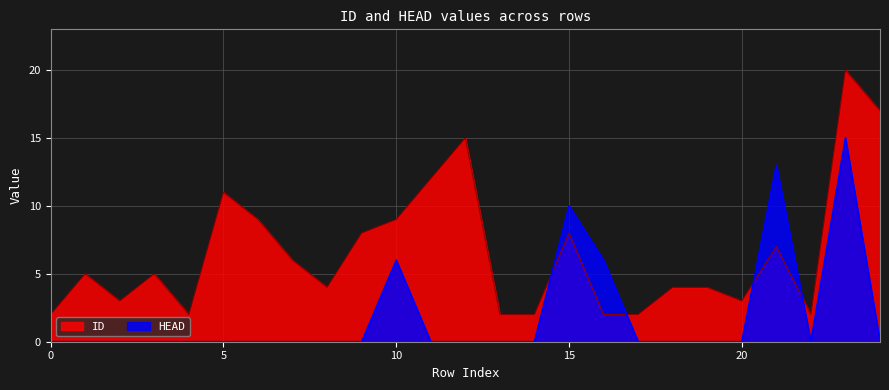

What are all the series names shown in the legend?

ID, HEAD